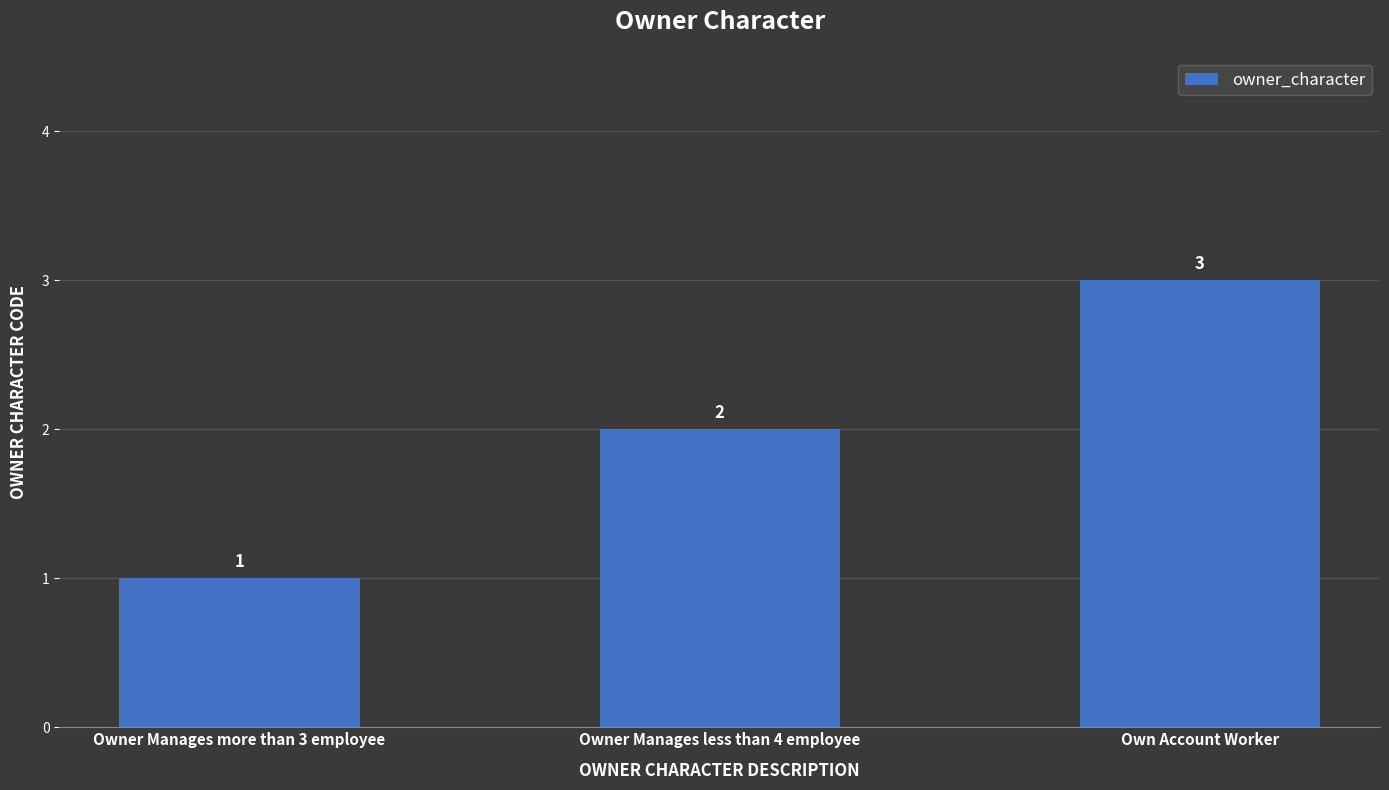

Reading left to right, extract all data points from this chart.

Owner Manages more than 3 employee=1	Owner Manages less than 4 employee=2	Own Account Worker=3